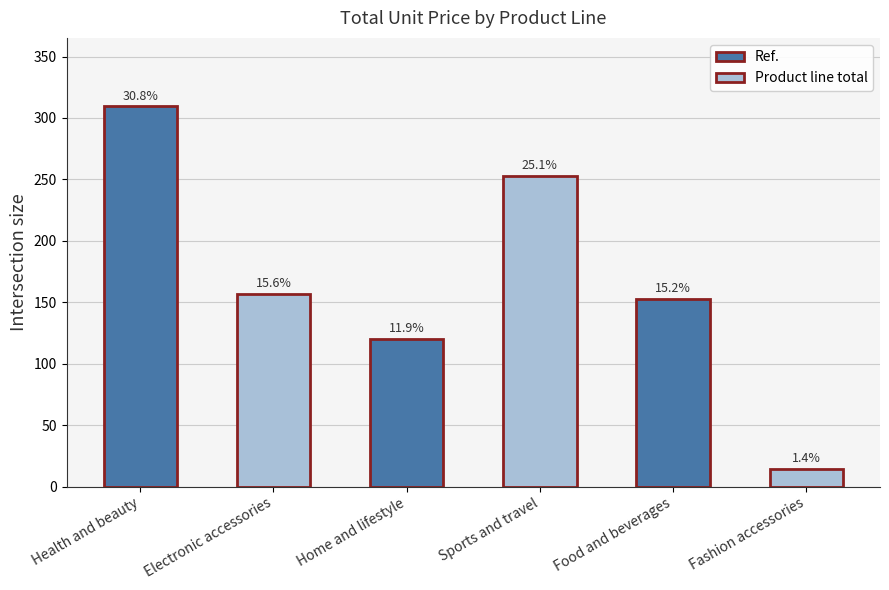

Does the chart contain any negative values?

No